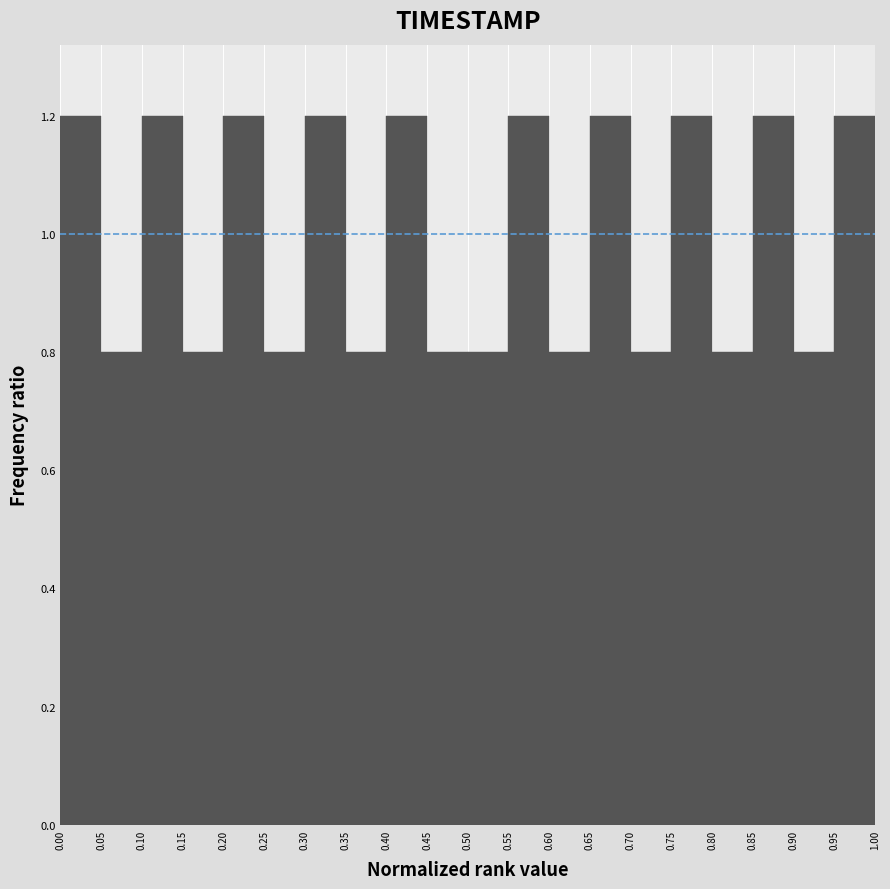

Reading left to right, list every bar in this chart as the range it spans on the x-axis followed by its height. The values are not printed on the chart, so give them approximately, as read against the axis.

0.00 to 0.05: 1.2
0.05 to 0.10: 0.8
0.10 to 0.15: 1.2
0.15 to 0.20: 0.8
0.20 to 0.25: 1.2
0.25 to 0.30: 0.8
0.30 to 0.35: 1.2
0.35 to 0.40: 0.8
0.40 to 0.45: 1.2
0.45 to 0.50: 0.8
0.50 to 0.55: 0.8
0.55 to 0.60: 1.2
0.60 to 0.65: 0.8
0.65 to 0.70: 1.2
0.70 to 0.75: 0.8
0.75 to 0.80: 1.2
0.80 to 0.85: 0.8
0.85 to 0.90: 1.2
0.90 to 0.95: 0.8
0.95 to 1.00: 1.2